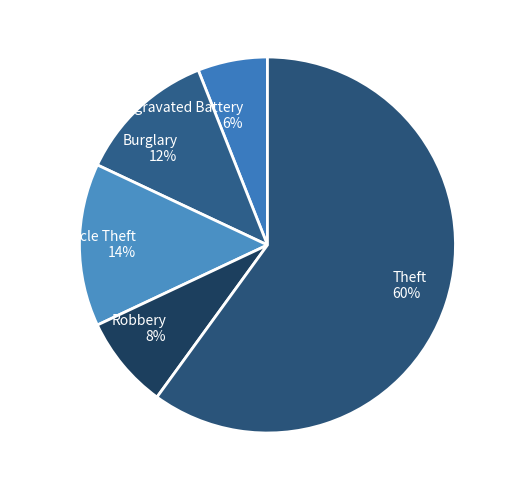

Does any single category account for the majority?

Yes